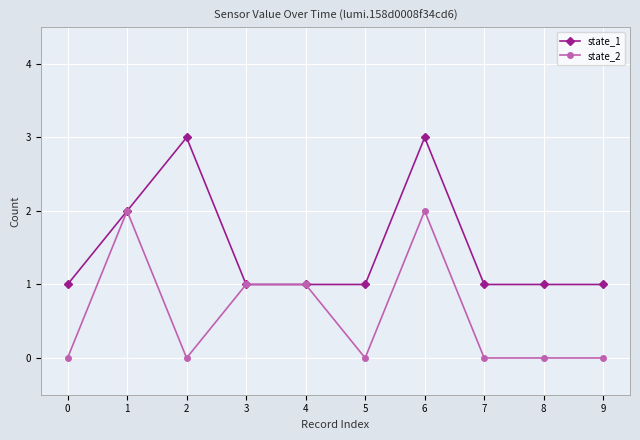

Does the chart have visible grid lines?

Yes